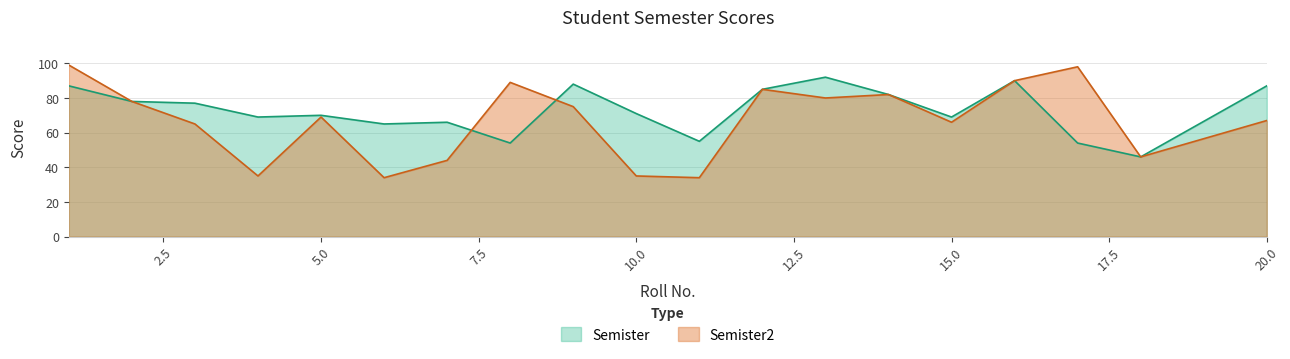

The value of Semister2 at 1 is 99. True or false?

True